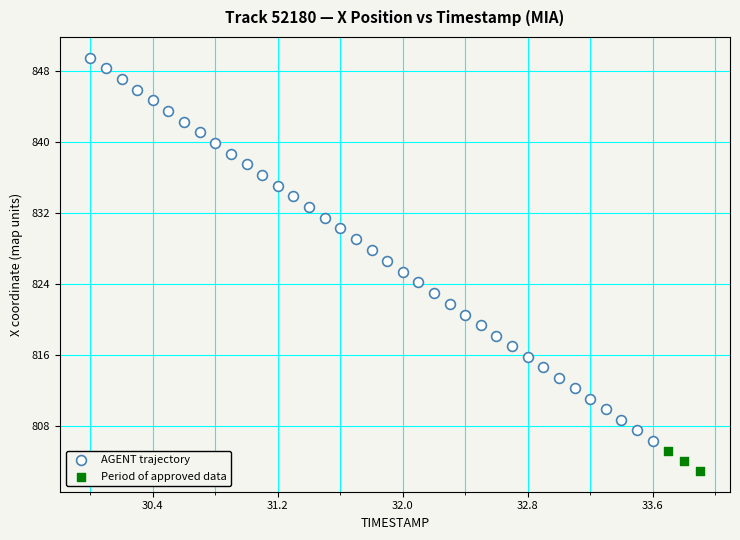

Which series contains the highest Y value?

AGENT trajectory